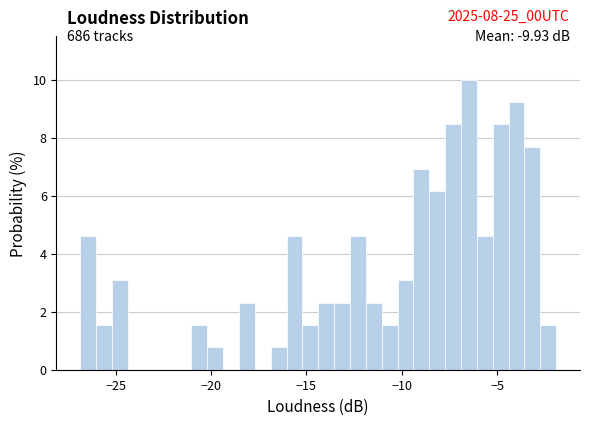

Around what value on the x-axis is the tallest bar? Give the approximate position of its centre, as read against the axis.

-6.5